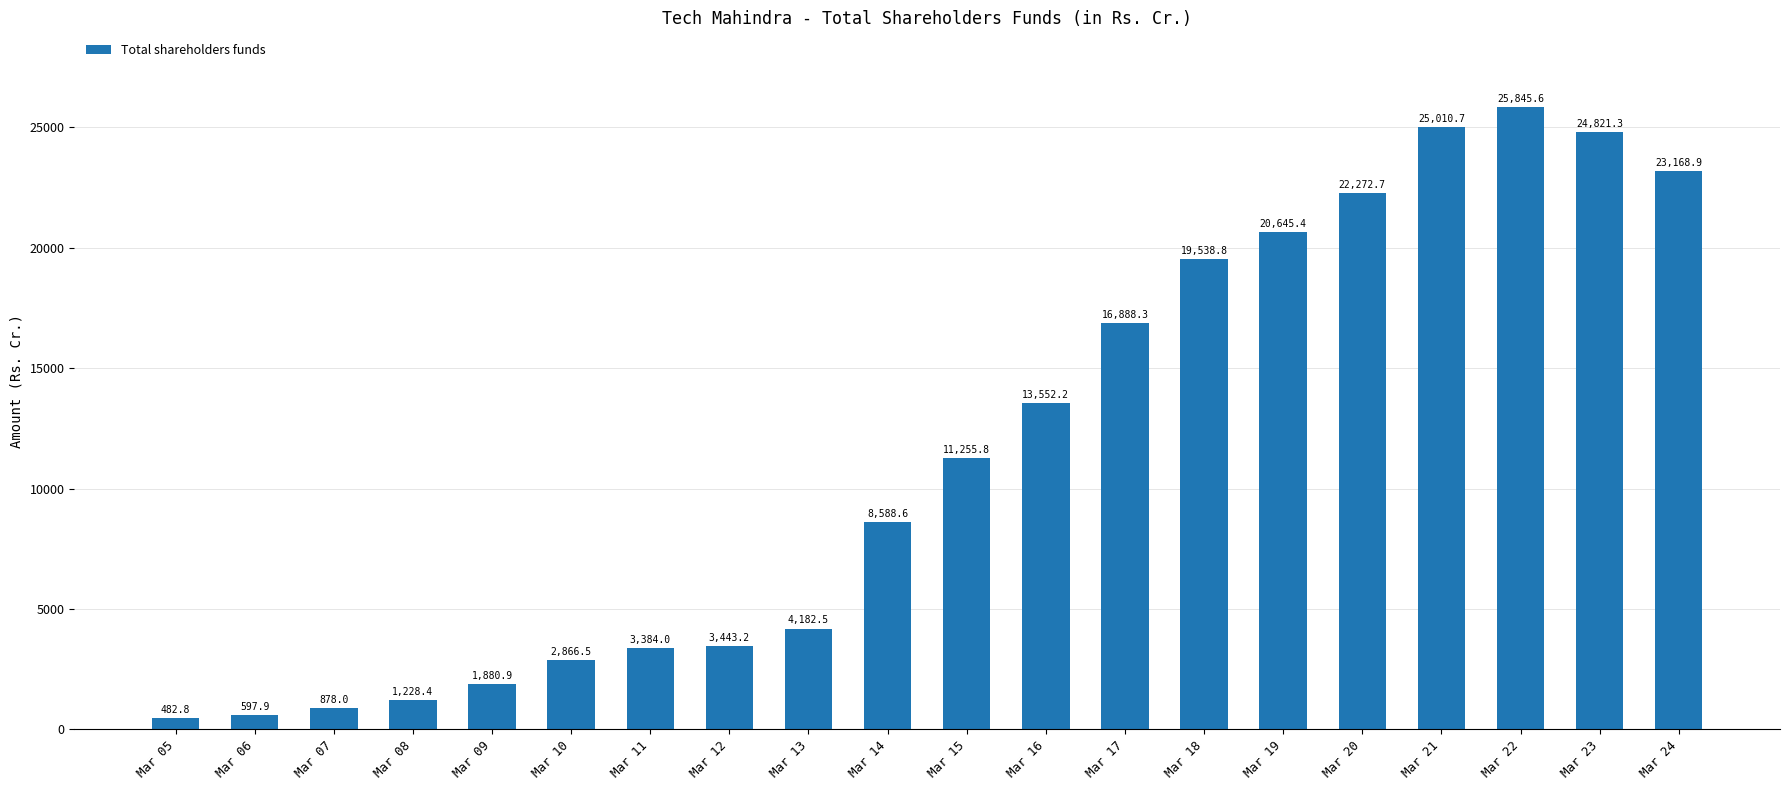

What is the sum of all values?

230532.5